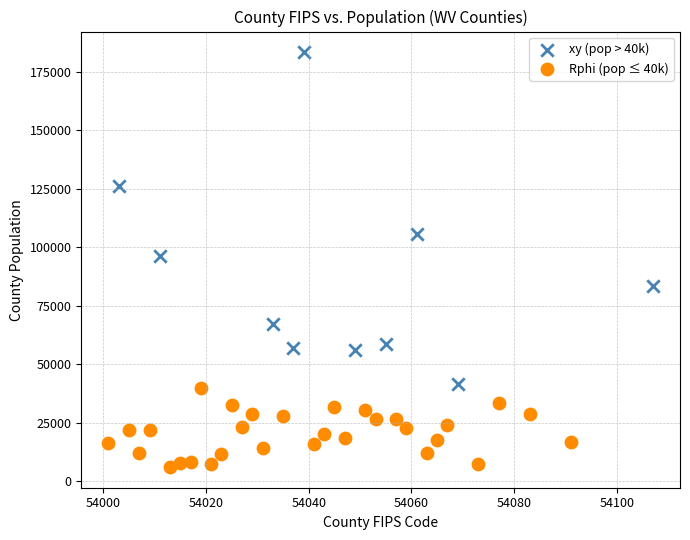

Which series has the widest spread of Y values?

xy (pop > 40k)